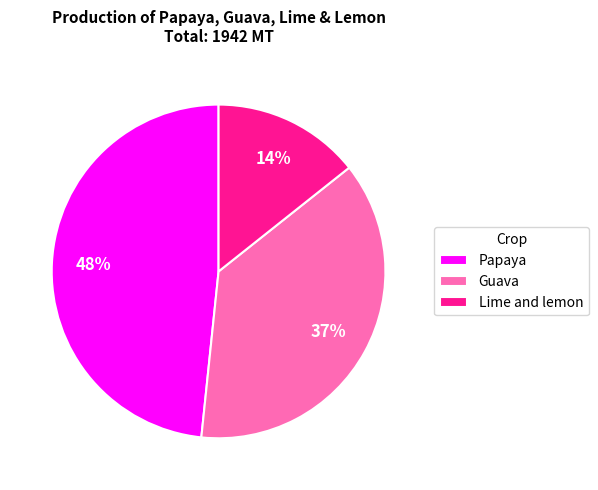

Rank the categories by value from lowest to highest.

Lime and lemon, Guava, Papaya